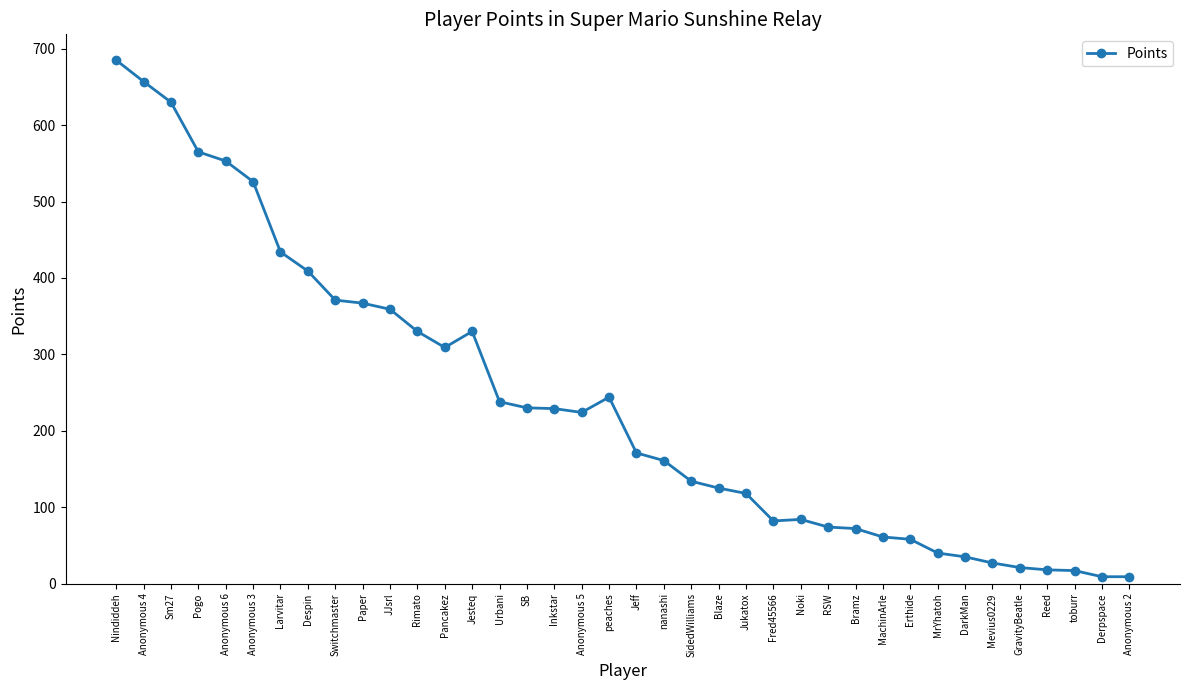

What is the sum of the values at Inkstar and Fred45566?

311